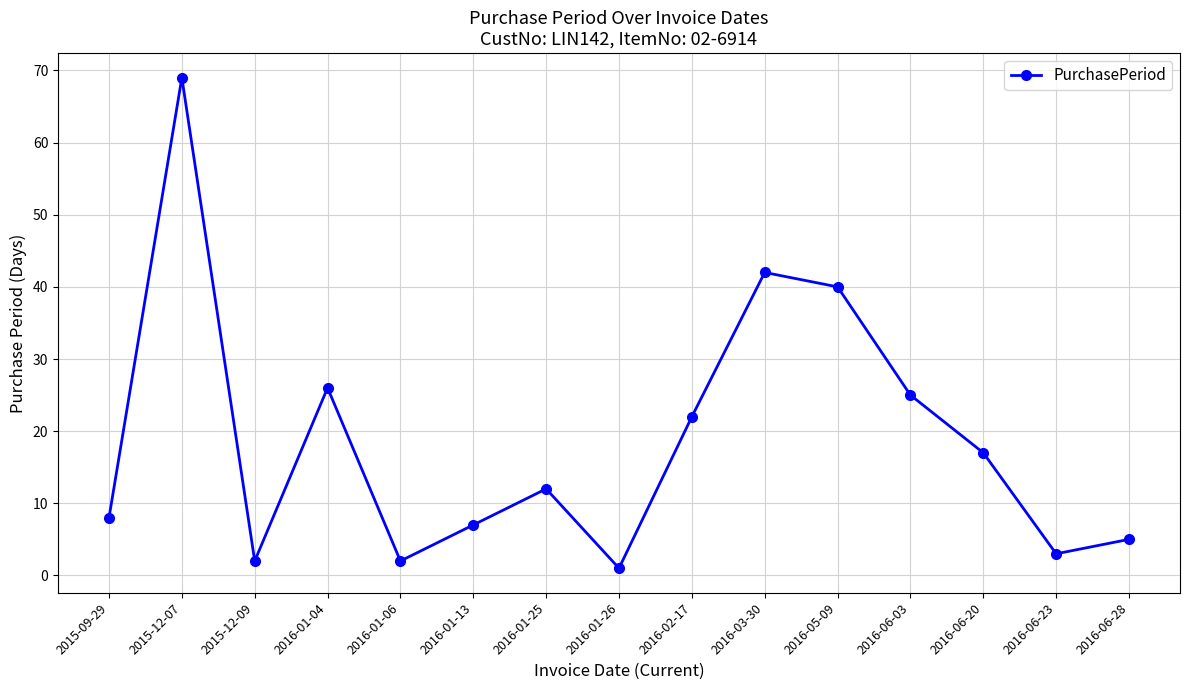

What is the difference between the maximum and minimum values?

68